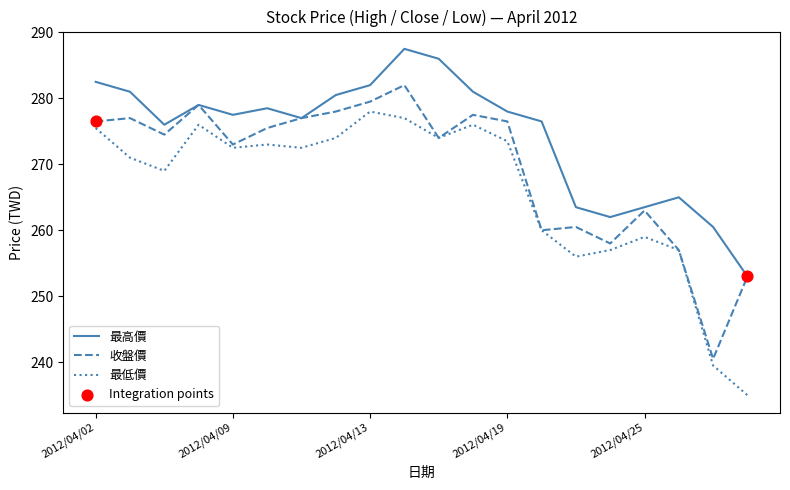

Which series has the largest total across all categories?

最高價